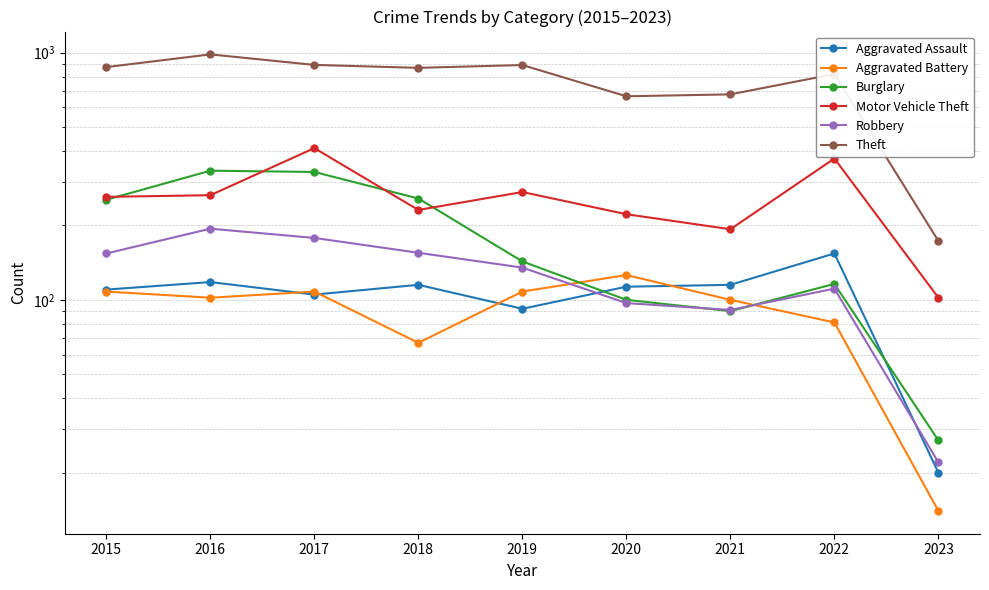

What is the difference between the maximum and second lowest values in the Burglary series?

243